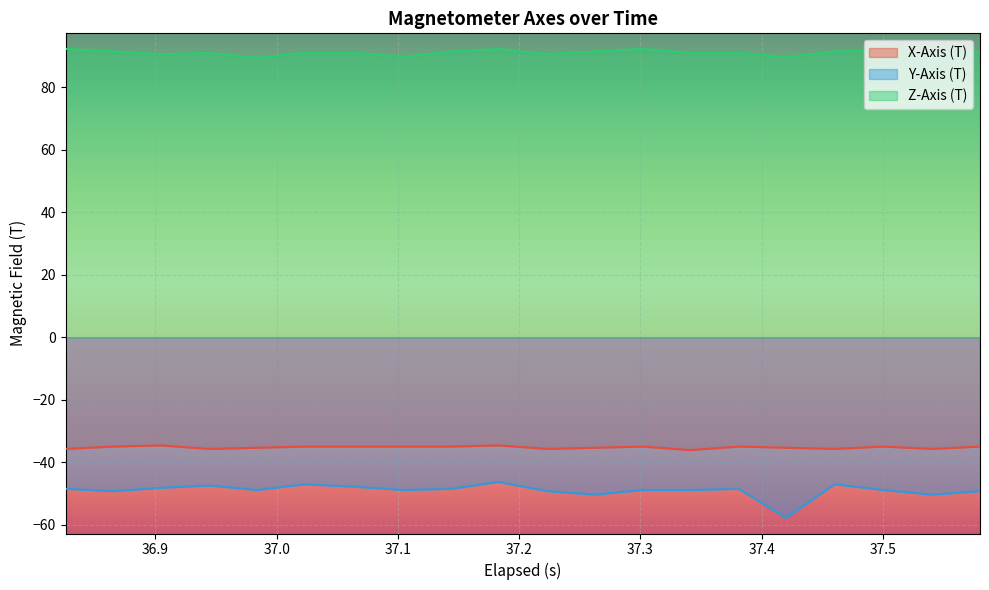

Which series has the largest total across all categories?

Z-Axis (T)